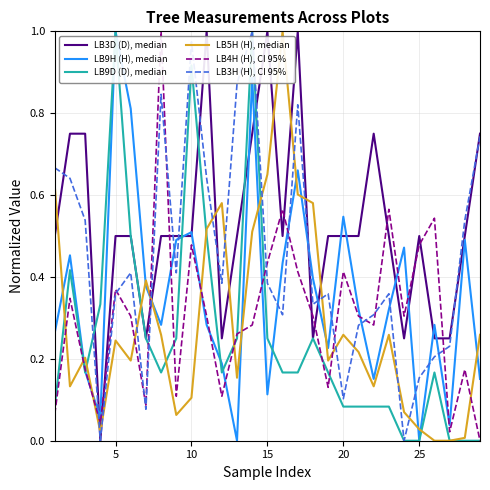

Does the chart display data point markers on the line(s)?

No